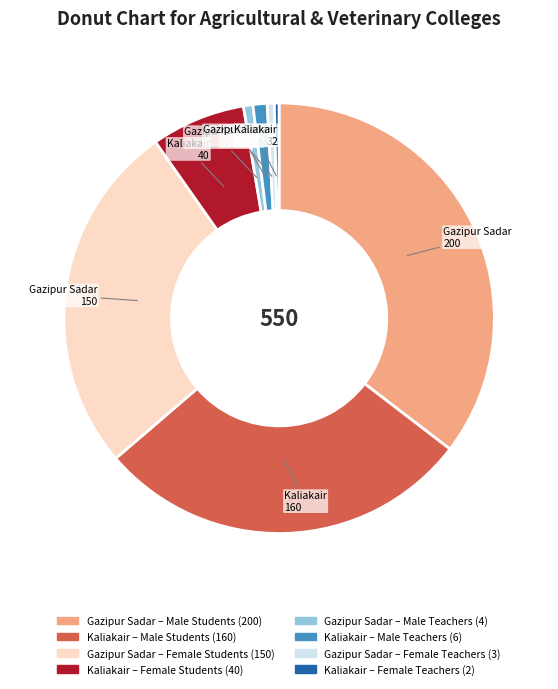

Is there any slice that represents more than half of the pie?

No